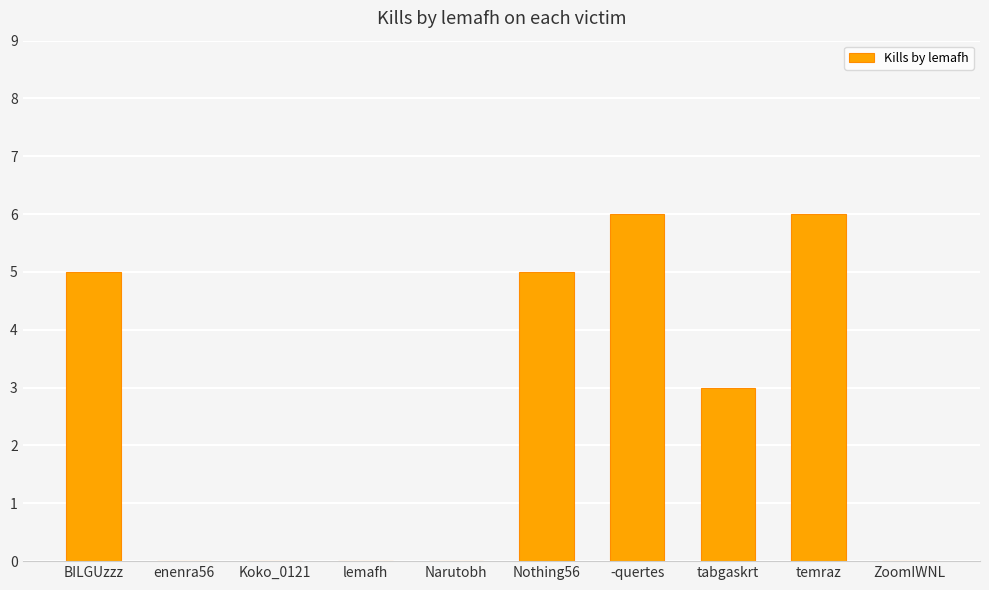

Reading left to right, list all the values displayed in this chart.

BILGUzzz=5	enenra56=0	Koko_0121=0	lemafh=0	Narutobh=0	Nothing56=5	-quertes=6	tabgaskrt=3	temraz=6	ZoomIWNL=0